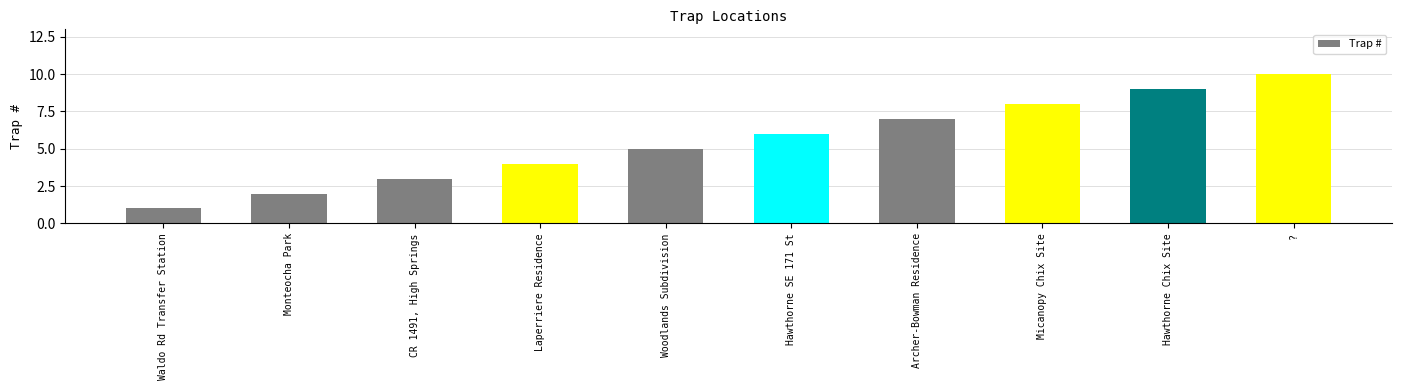

At which category does the chart reach its minimum across all series?

Waldo Rd Transfer Station